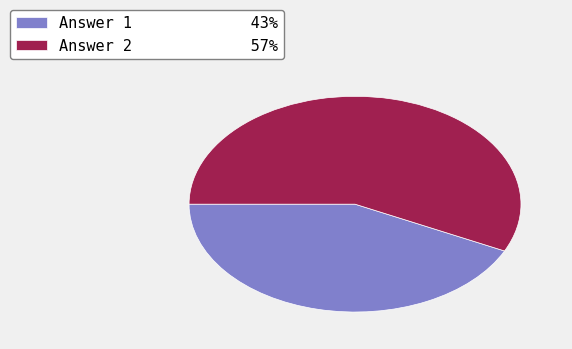

What is the smallest slice in the pie chart?

Answer 1